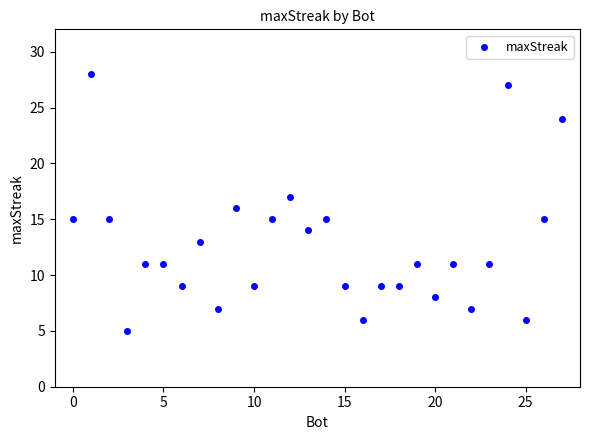

What is the range of X values (max minus min)?

27